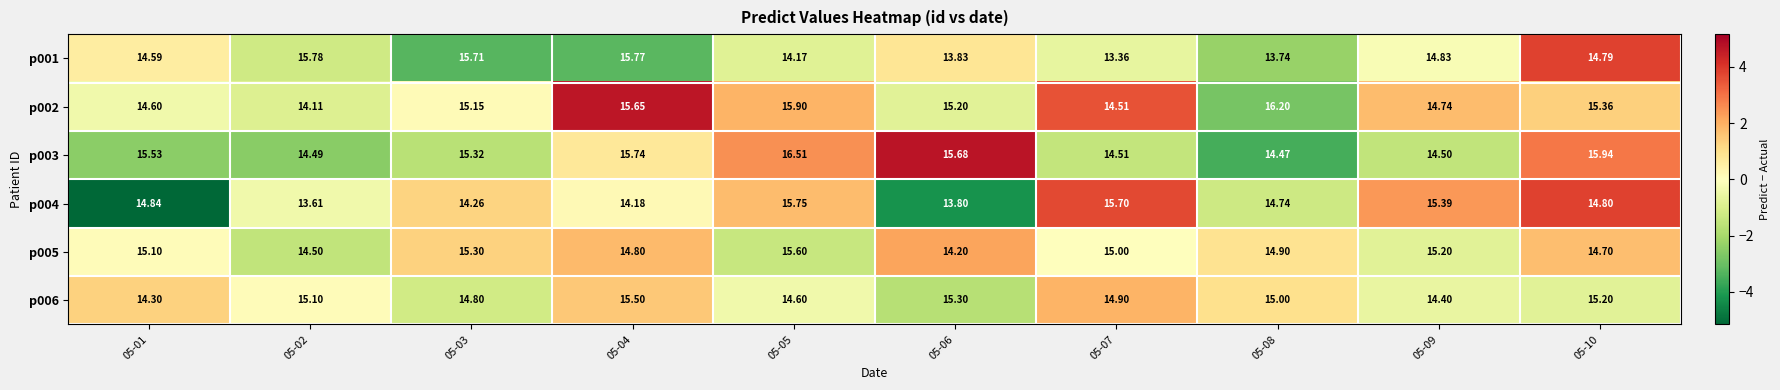

At which category is the sum across all series the highest?

05-05